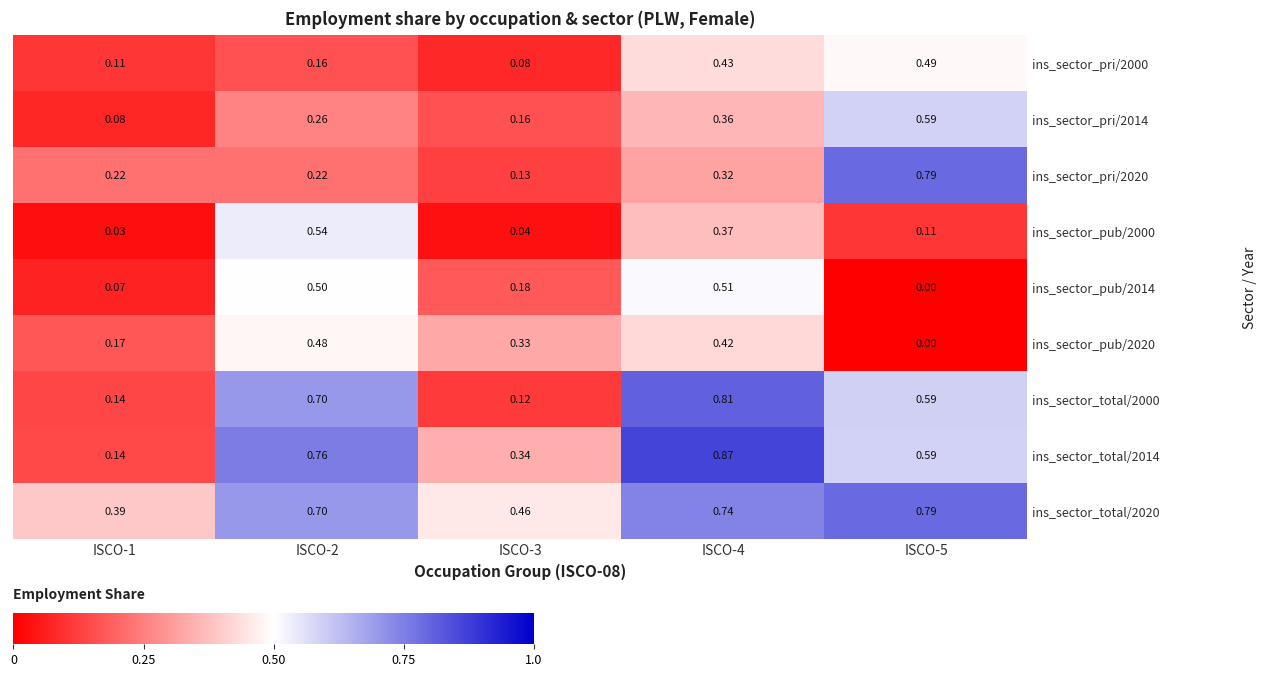

Rank the series at ISCO-4 from lowest to highest value.

ins_sector_pri/2020, ins_sector_pri/2014, ins_sector_pub/2000, ins_sector_pub/2020, ins_sector_pri/2000, ins_sector_pub/2014, ins_sector_total/2020, ins_sector_total/2000, ins_sector_total/2014